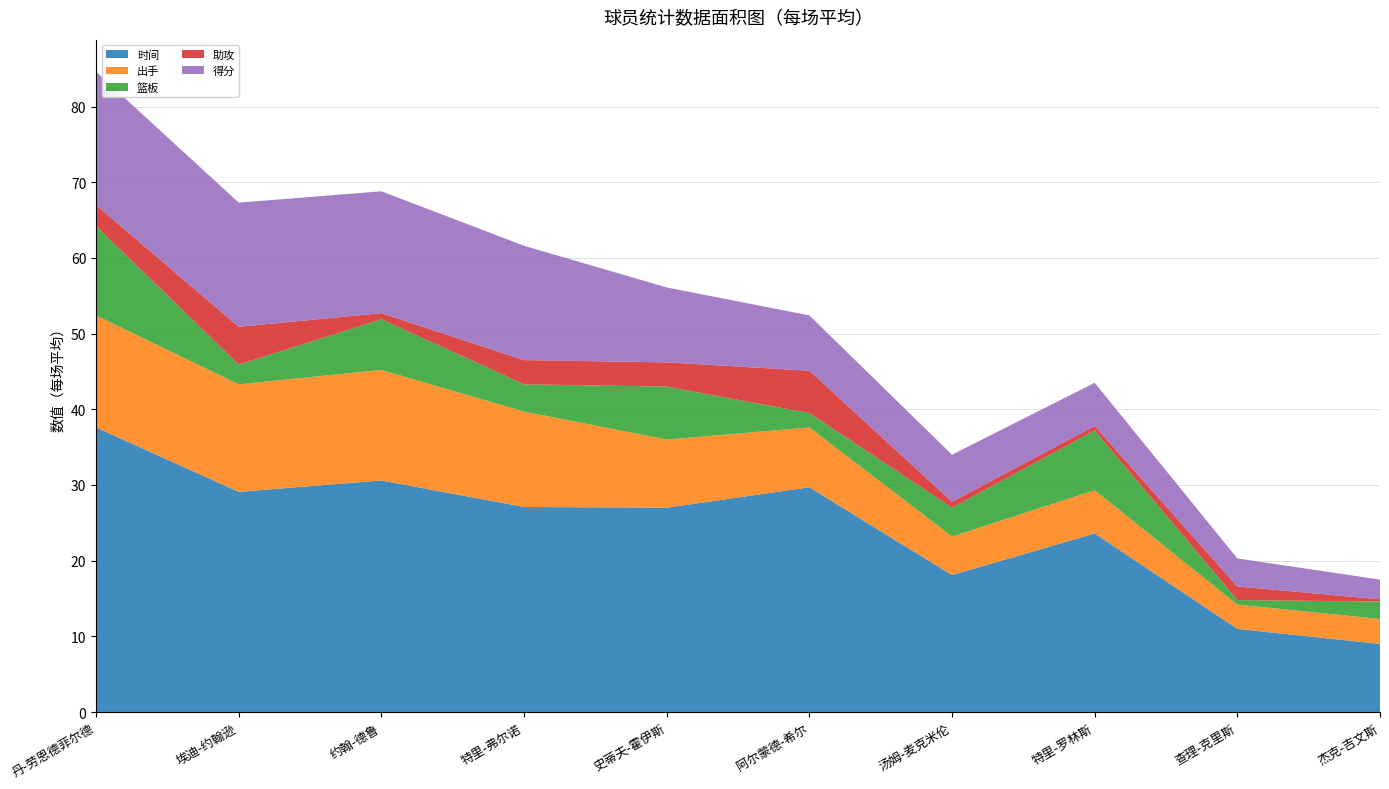

Reading left to right, transcribe all the data shown in this chart.

时间: 37.6	29.1	30.6	27.1	27.0	29.7	18.1	23.6	11.0	9.0
出手: 14.8	14.2	14.6	12.6	9.0	7.9	5.1	5.7	3.2	3.3
篮板: 11.8	2.6	6.7	3.6	7.0	1.9	3.8	7.9	0.6	2.3
助攻: 2.8	5.0	0.8	3.2	3.2	5.6	0.8	0.6	1.8	0.3
得分: 17.6	16.4	16.1	15.1	9.9	7.3	6.2	5.7	3.7	2.6